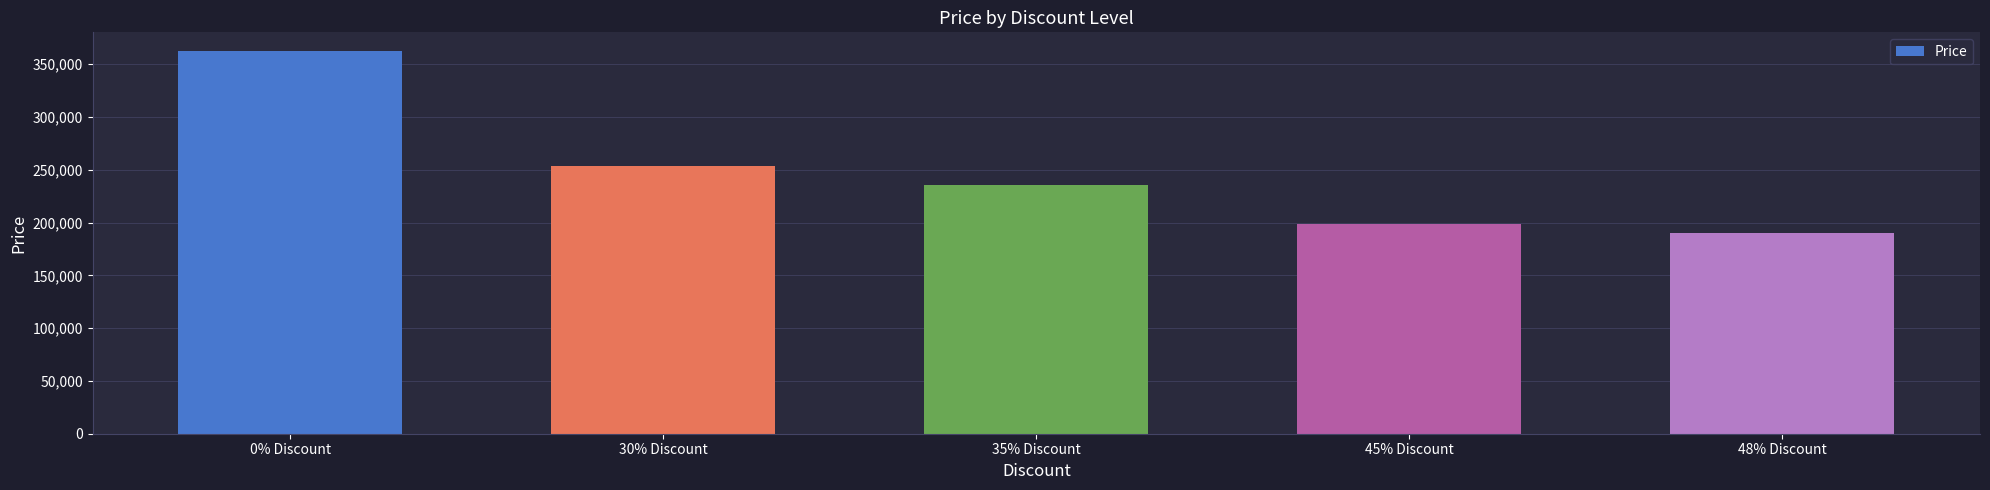

List the labels in order of value, largest first.

0% Discount, 30% Discount, 35% Discount, 45% Discount, 48% Discount